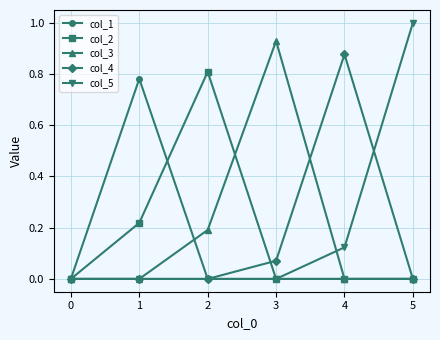

Is it true that col_4 equals 0.0 at 1?

True